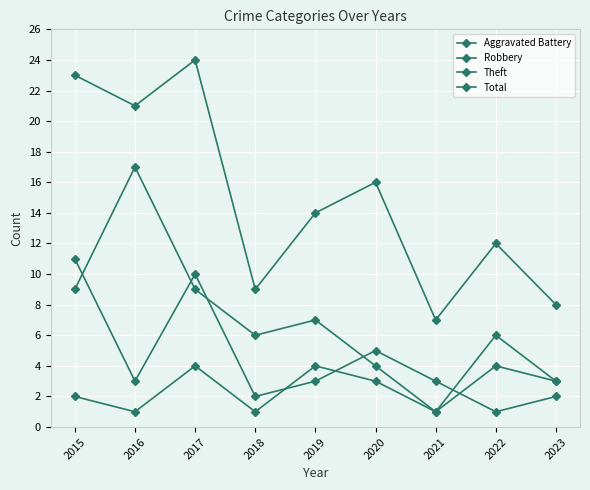

Is the value of Aggravated Battery at 2023 greater than the value of Theft at 2015?

No